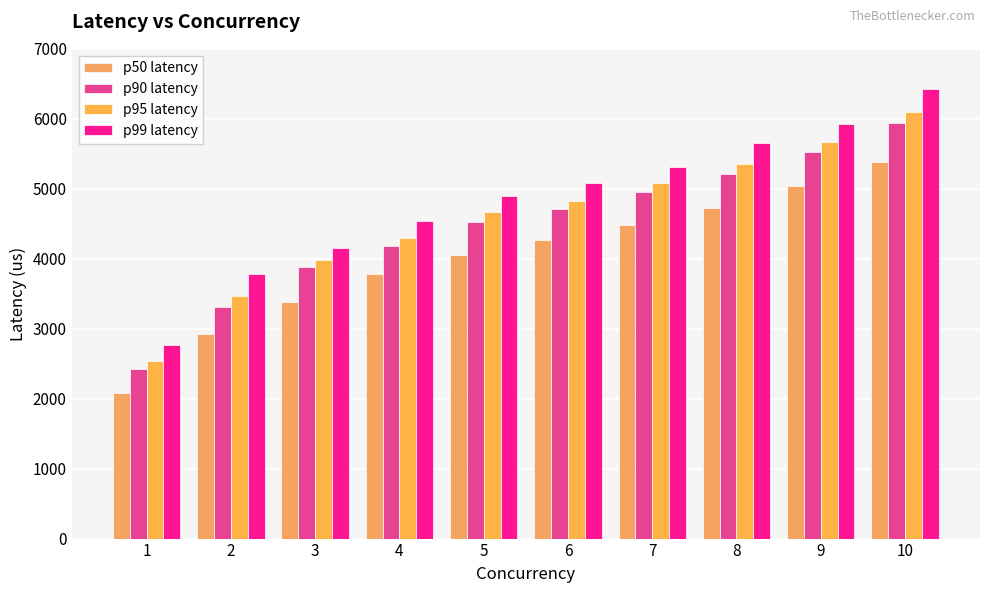

What is the total value across all series at 8?

20946